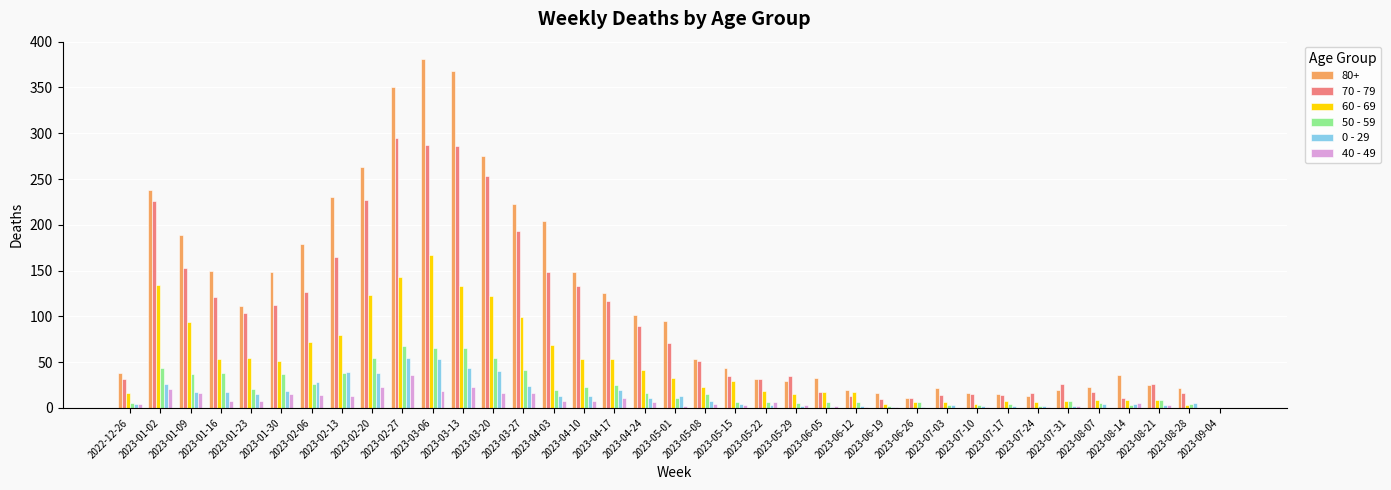

At which label does 60 - 69 reach its peak?

2023-03-06